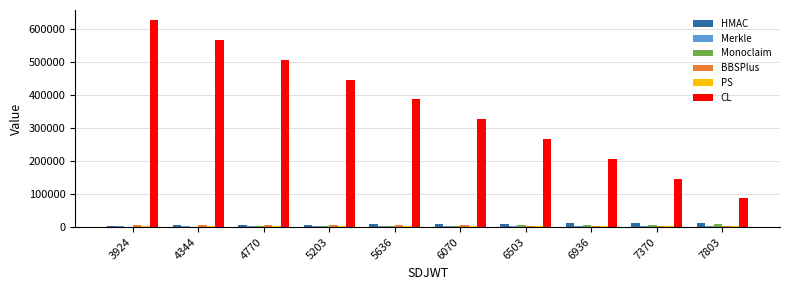

What is the sum of all HMAC values?

87679